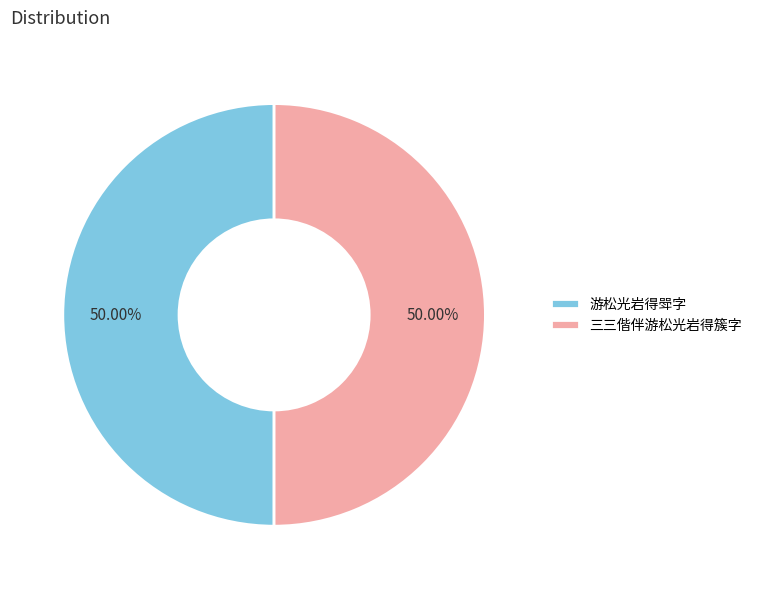

Count the number of slices in the pie.

2